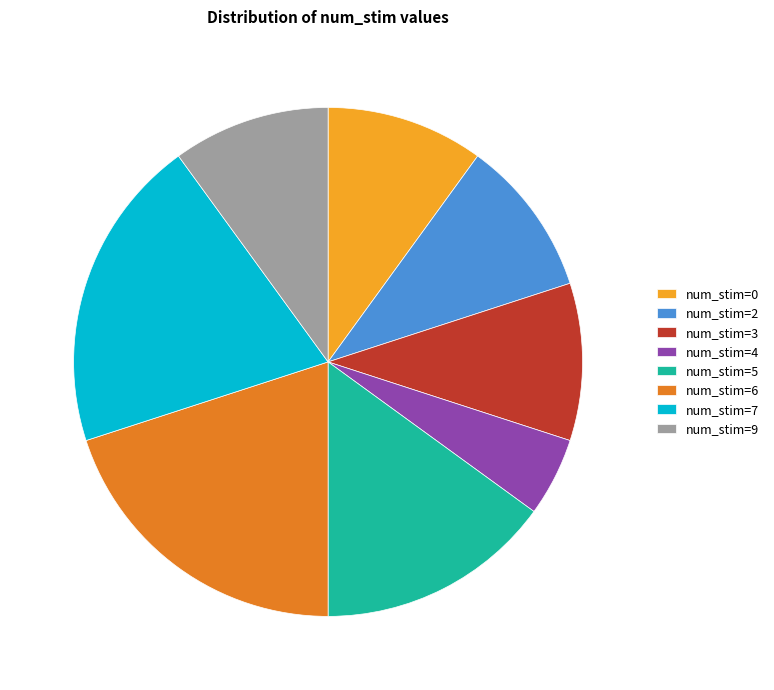

Is it true that num_stim=5 is 15% of the pie?

True